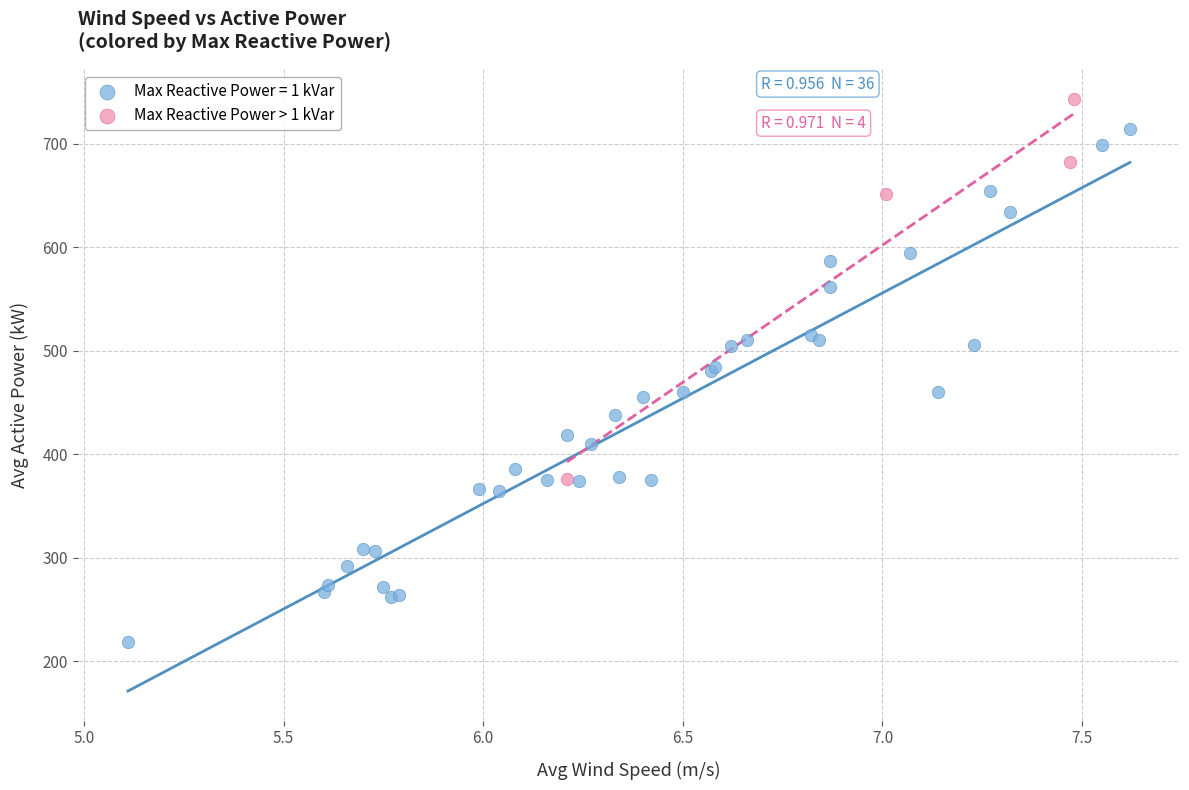

Which series reaches the minimum Y coordinate?

Max Reactive Power = 1 kVar